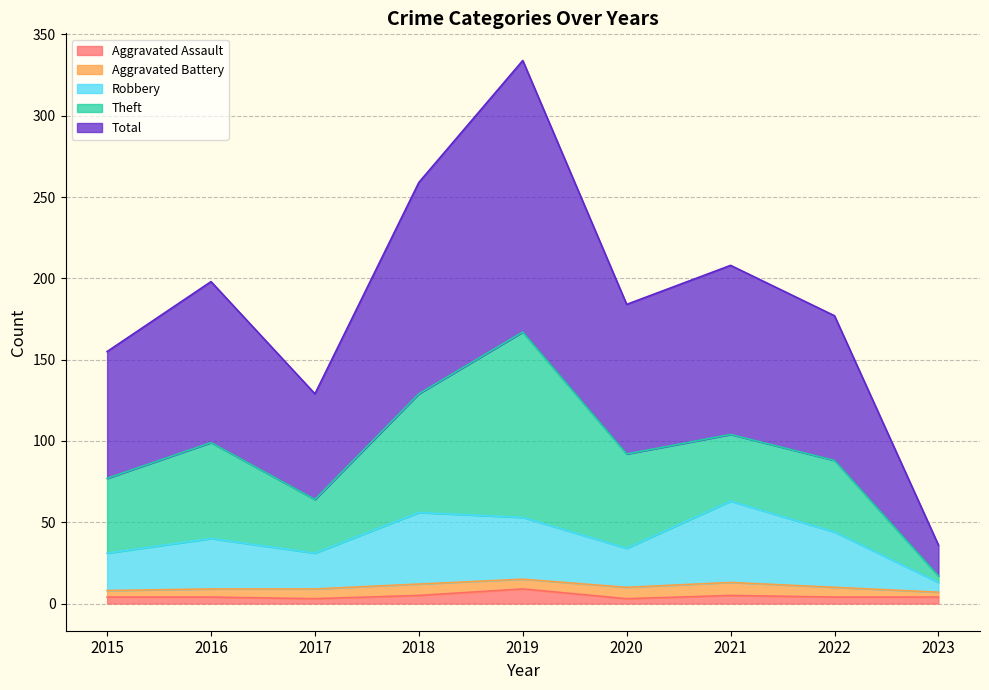

What is the spread (max minus min) of values at 2016?

194